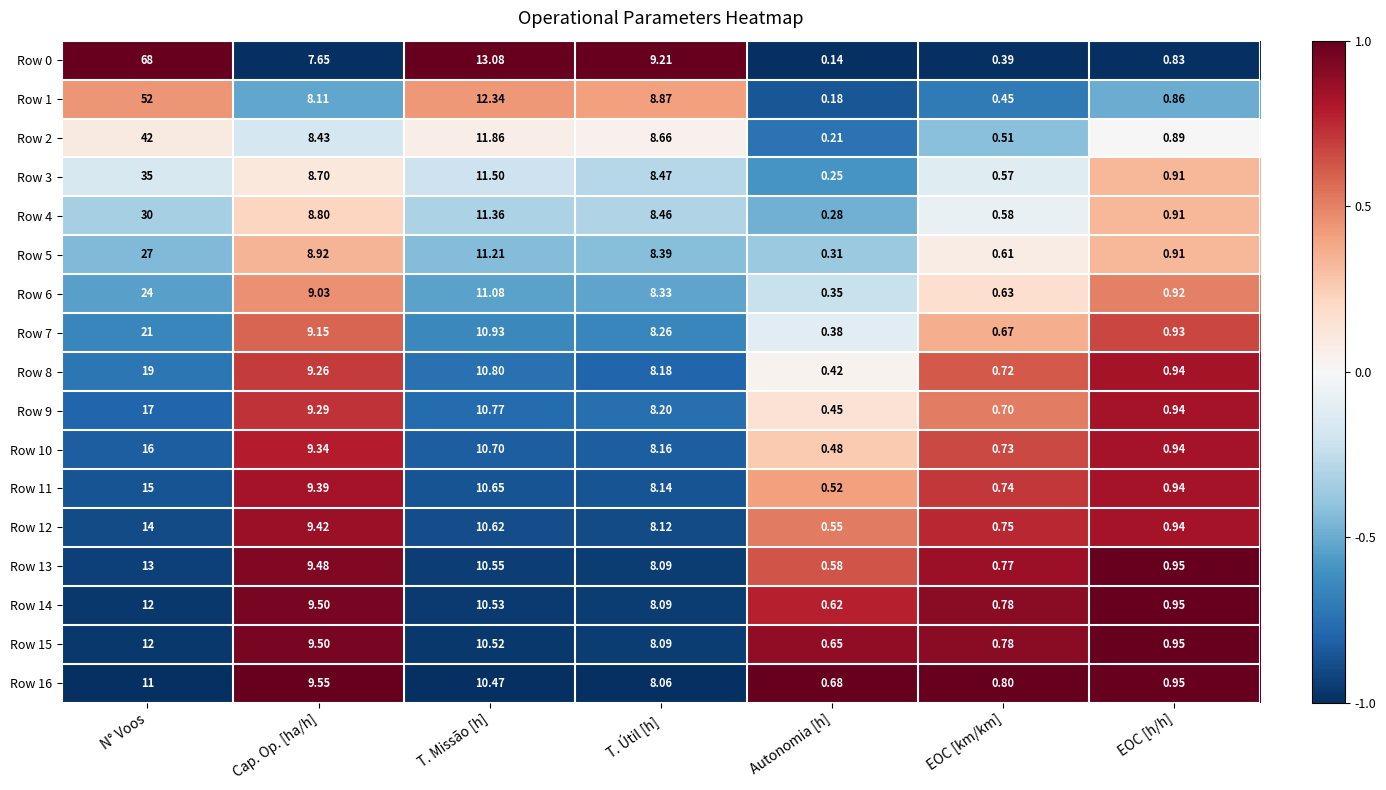

At which category is the sum across all series the highest?

N° Voos